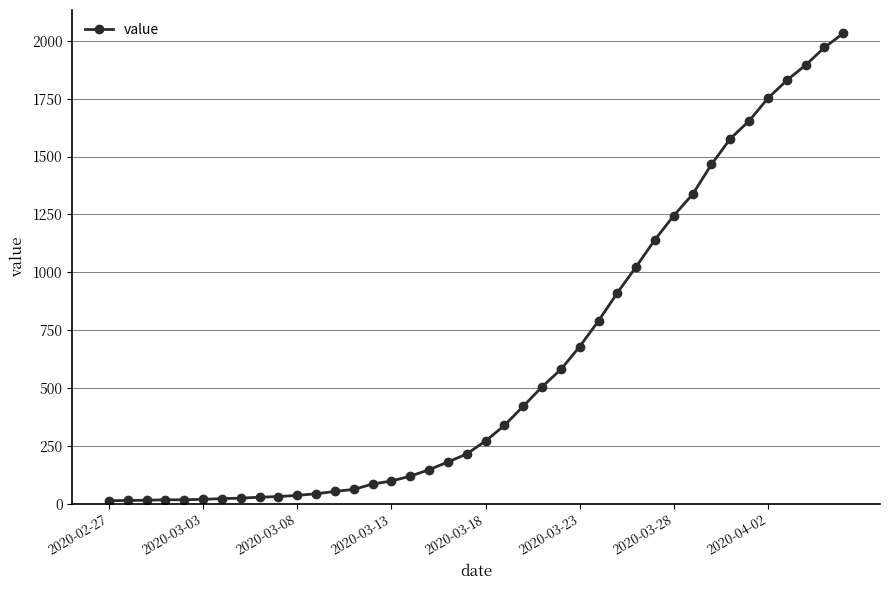

How many lines are shown in the chart?

1